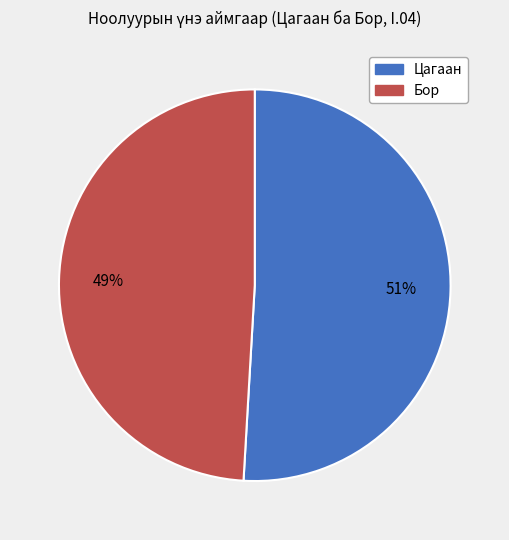

Does any single category account for the majority?

Yes